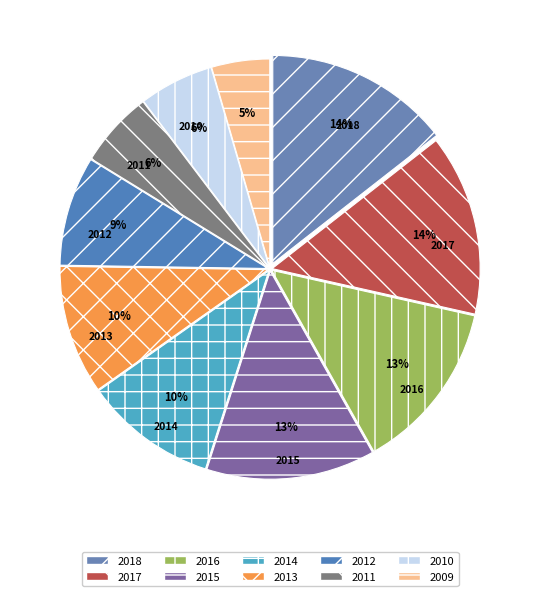

To the nearest percent, what portion does 2017 represent?

14%